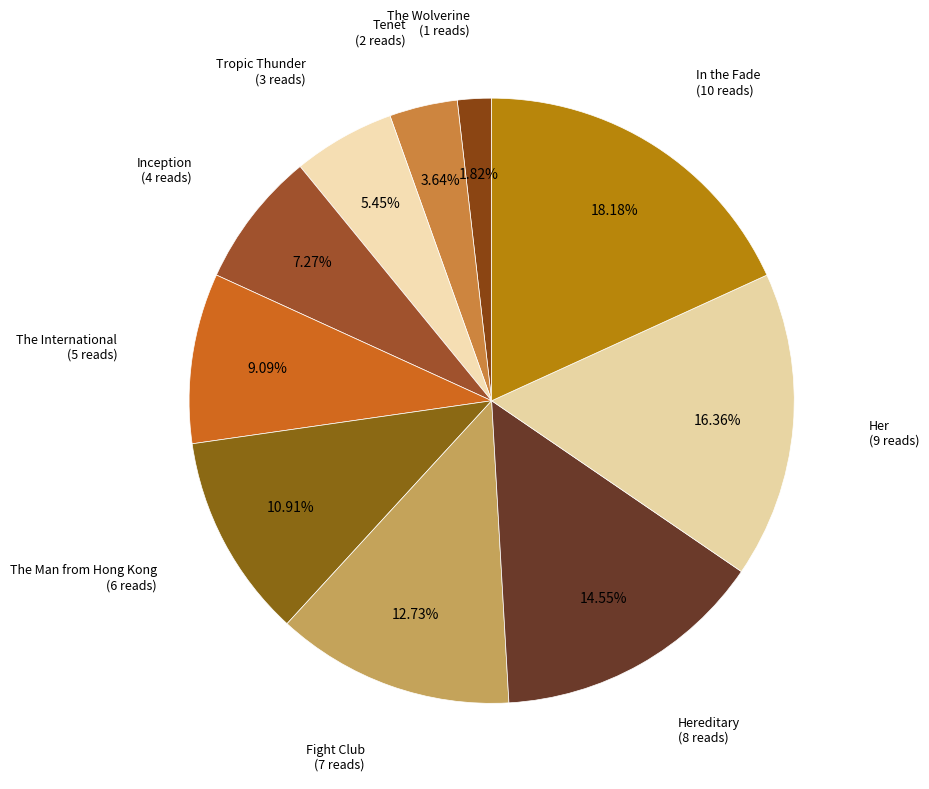

To the nearest percent, what is the combined percentage of Hereditary and Fight Club?

27%